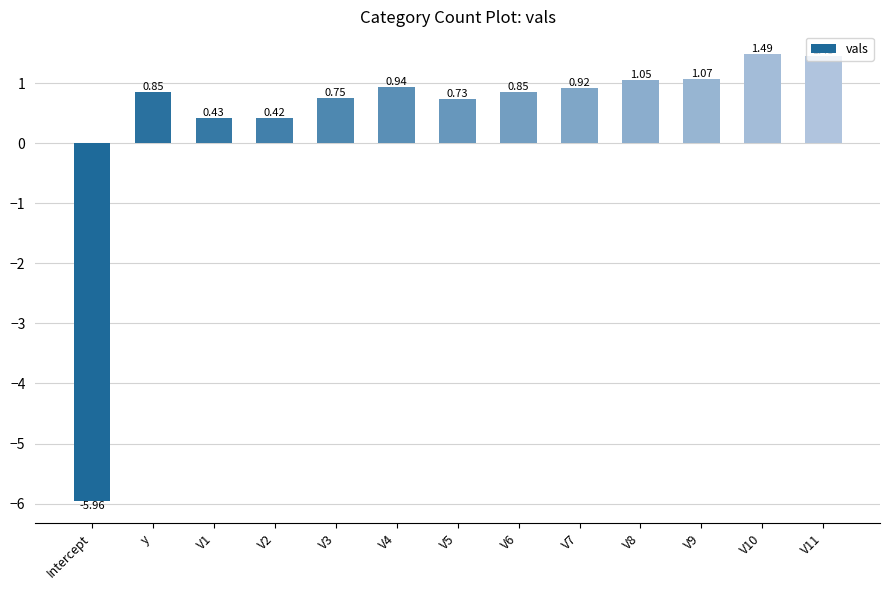

Between V2 and V6, which is larger?

V6